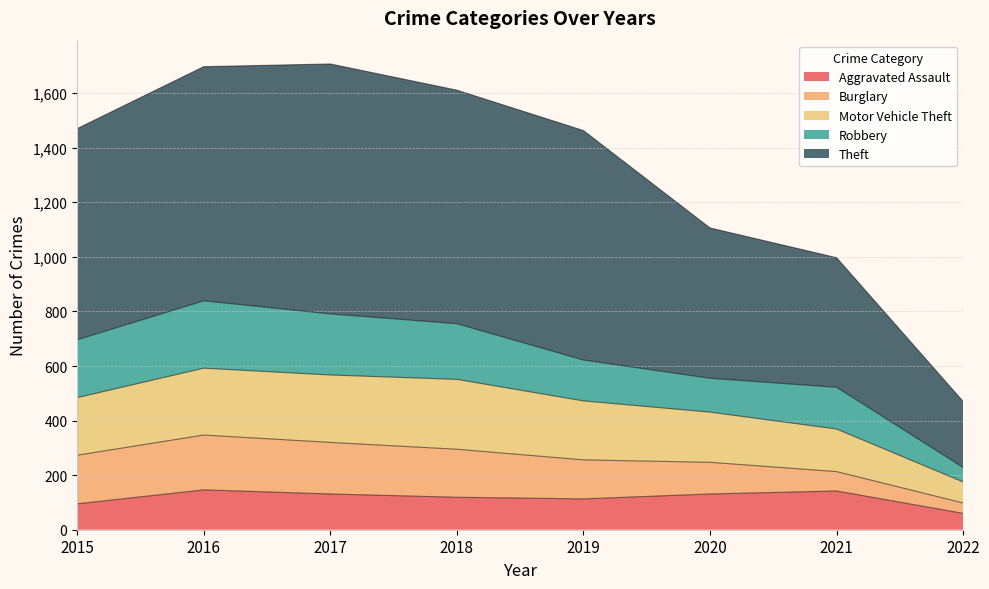

Is it true that Aggravated Assault equals 95 at 2015?

True